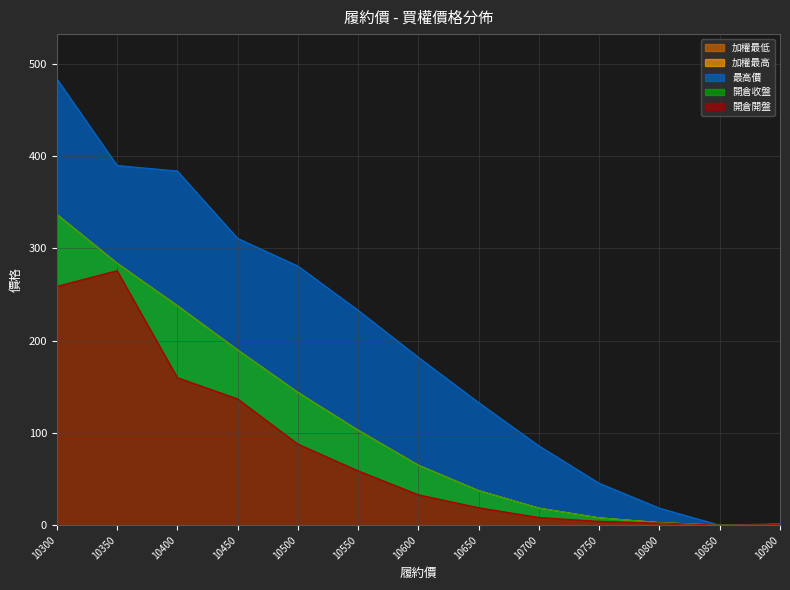

Does the chart display data point markers on the line(s)?

No